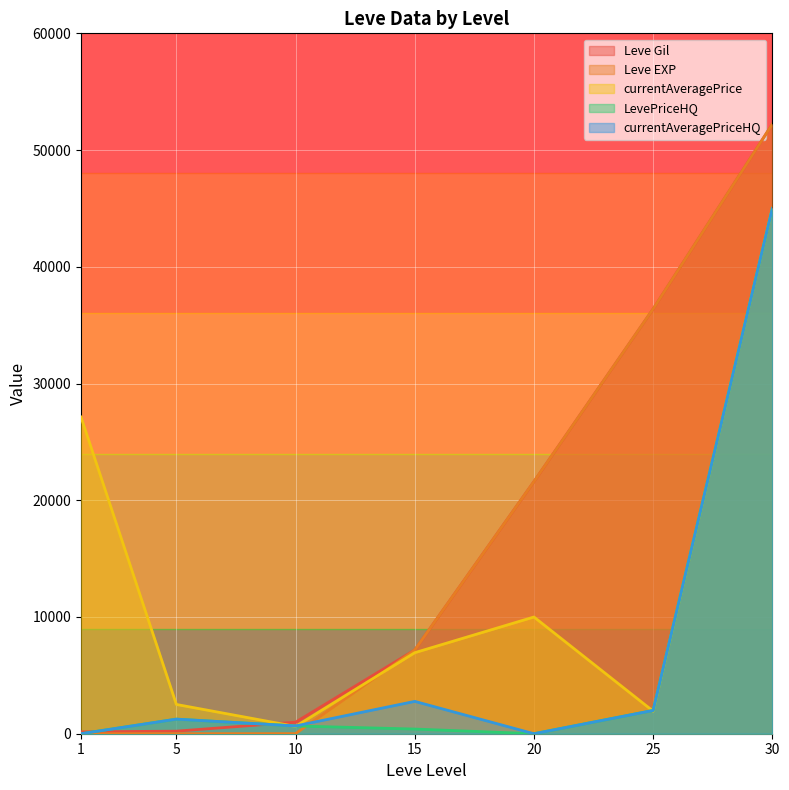

The currentAveragePrice series shows 4625.4 at 15. True or false?

False